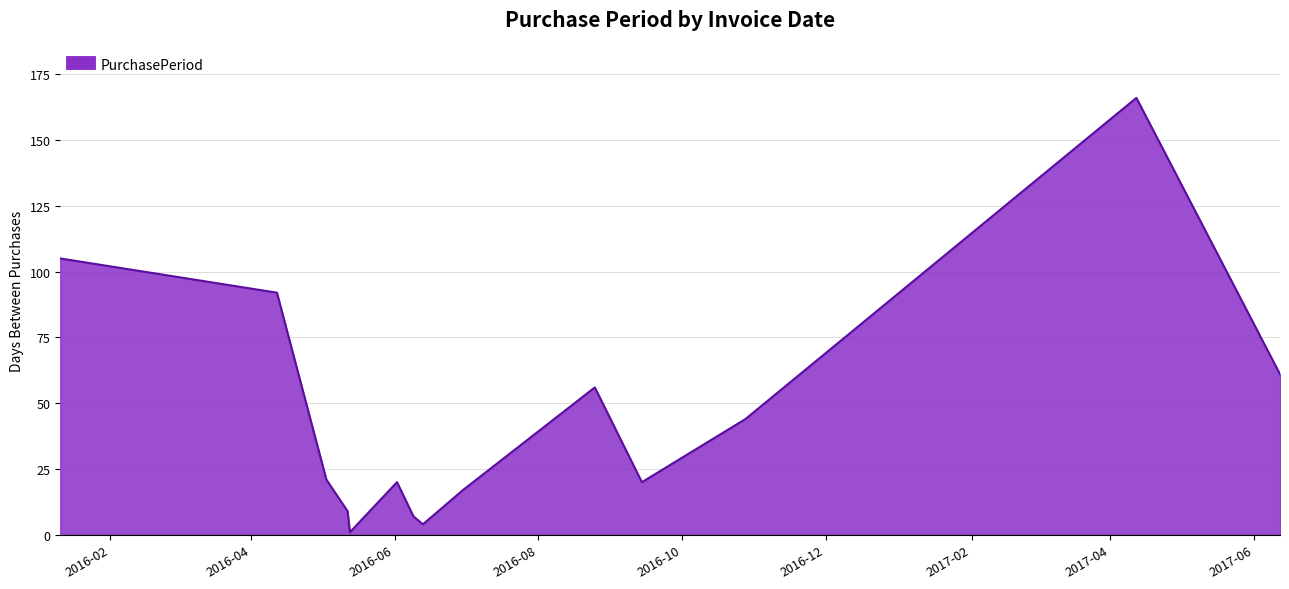

What is the greatest value displayed?

166